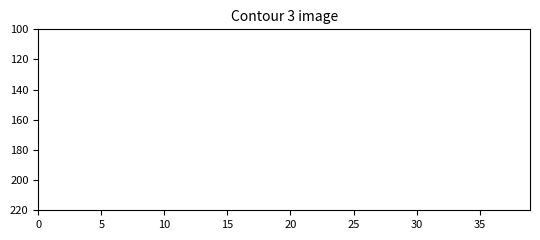

How many lines are shown in the chart?

4